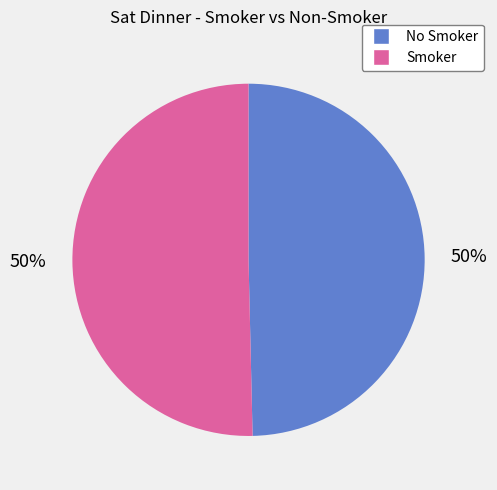

To the nearest percent, what is the average slice percentage?

50%